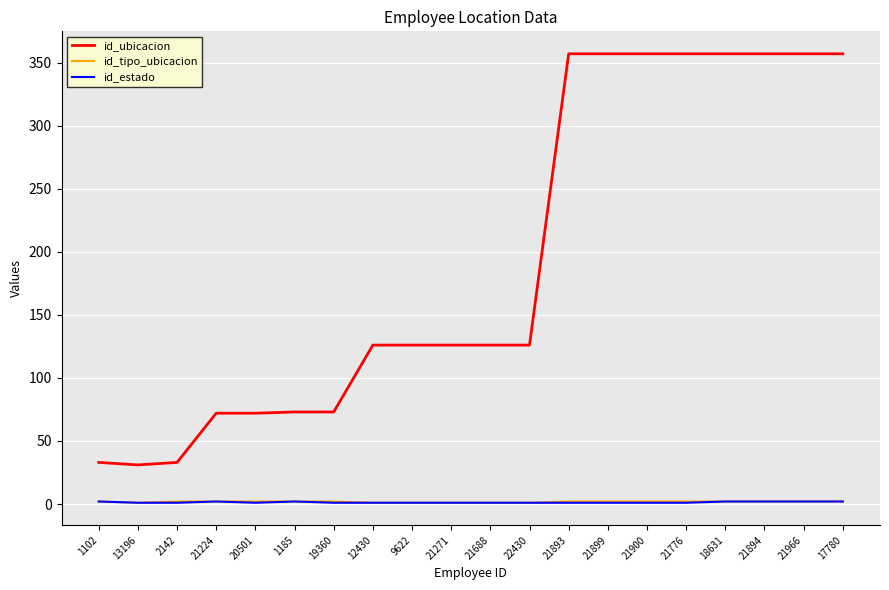

What is the maximum value shown in the chart?

357